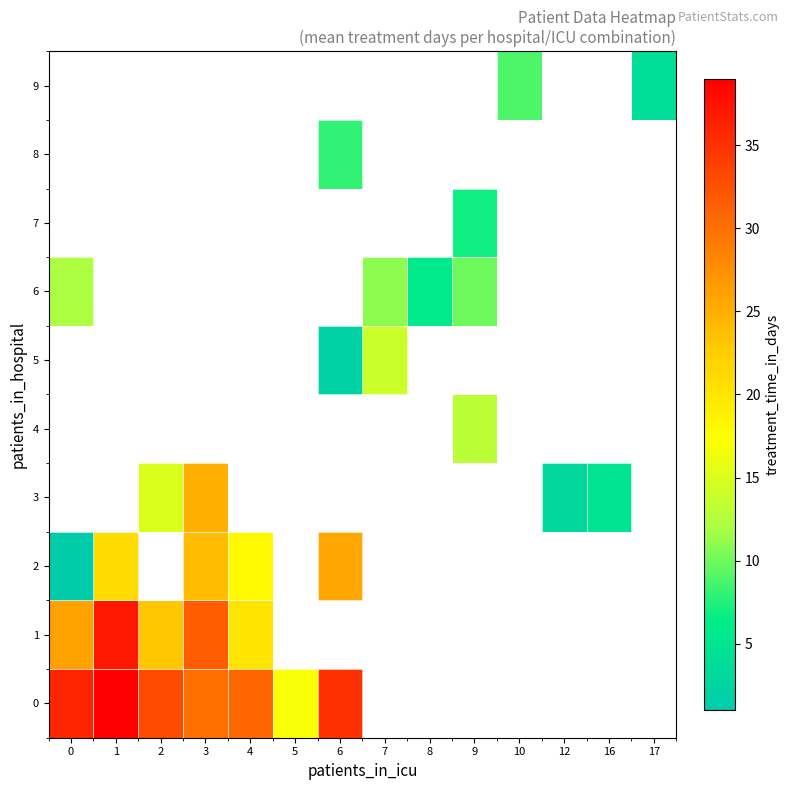

The row_3 series shows 15.0 at 2. True or false?

True